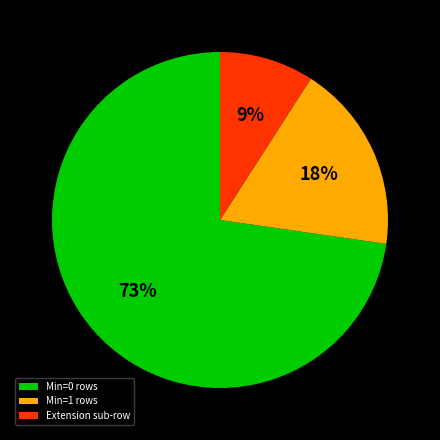

To the nearest percent, what is the difference between the largest and smallest slice percentages?

64%